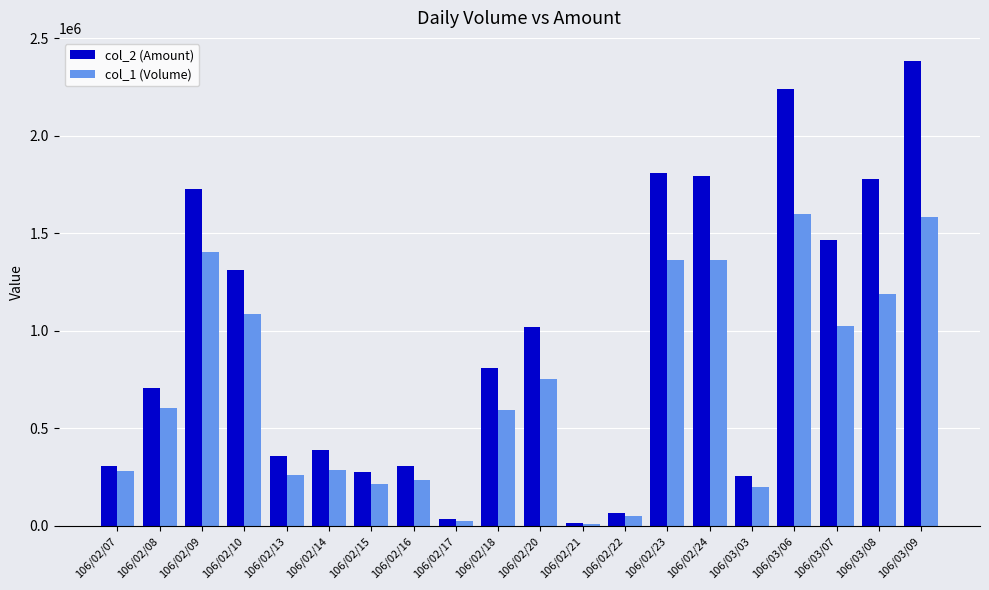

Read the col_2 (Amount) value at 106/02/18, to the nearest 10.

808920